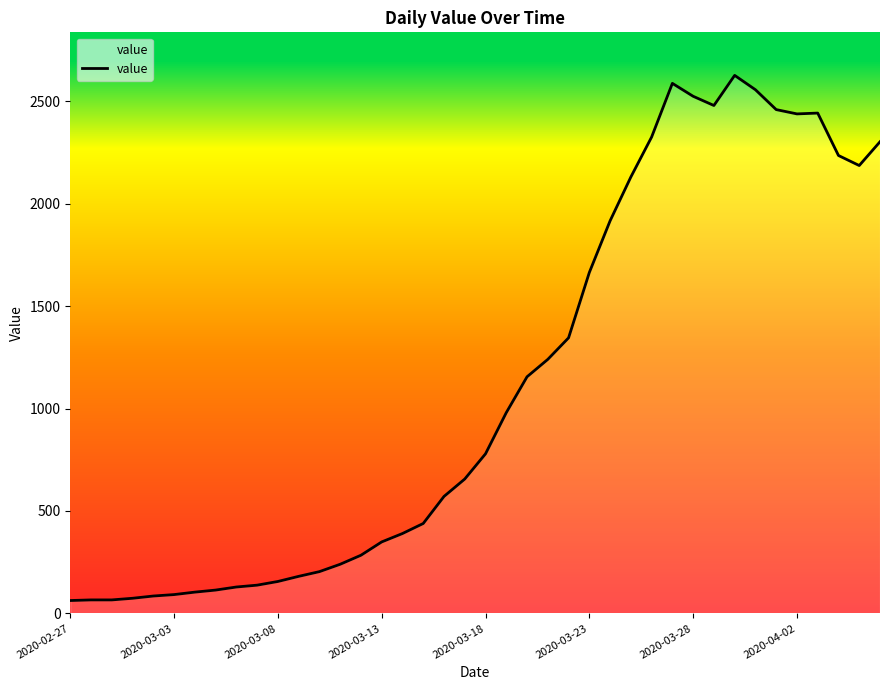

What is the greatest value displayed?

2626